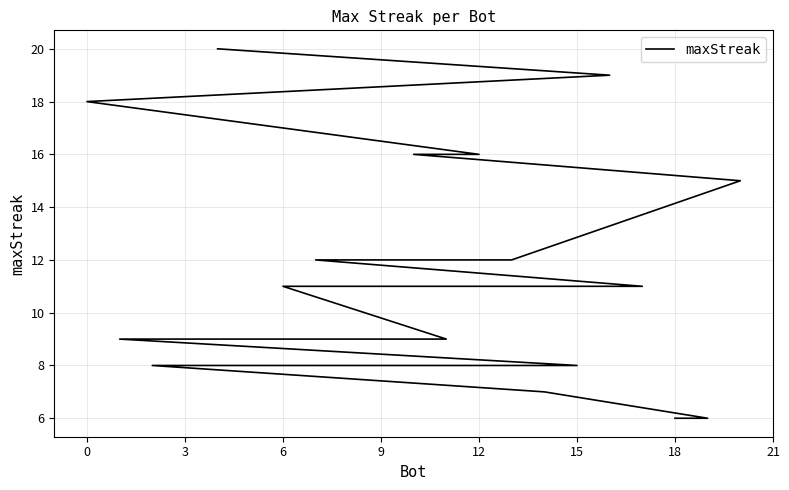

Count the number of categories in the chart.

21